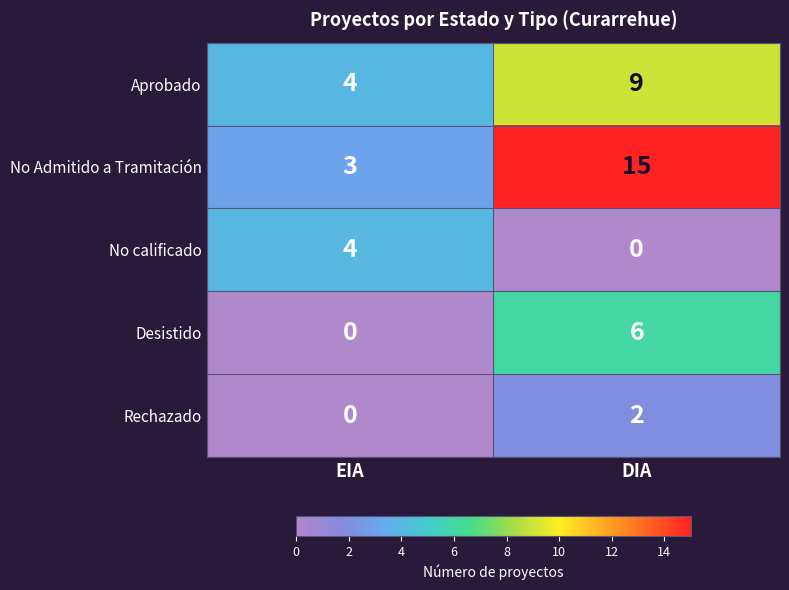

What is the total value across all series at EIA?

11